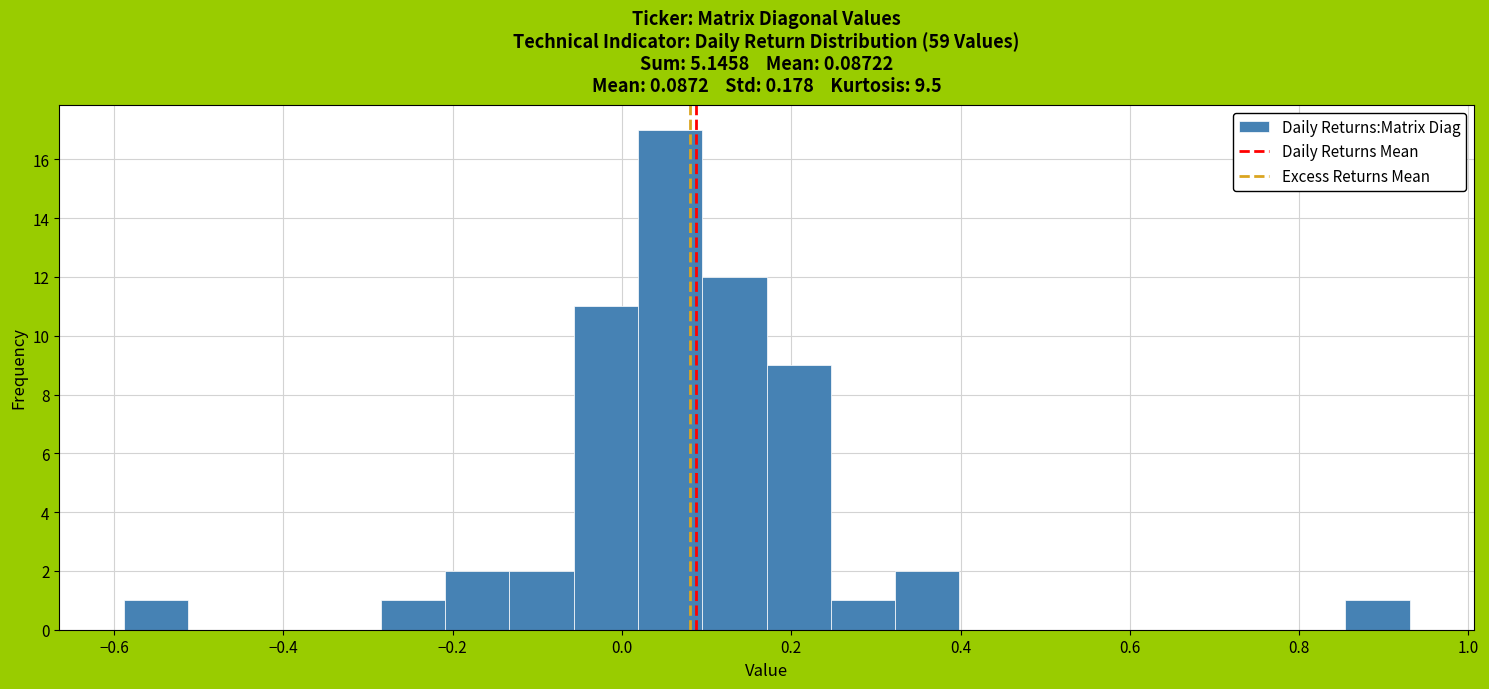

Around what value on the x-axis is the tallest bar? Give the approximate position of its centre, as read against the axis.

0.06